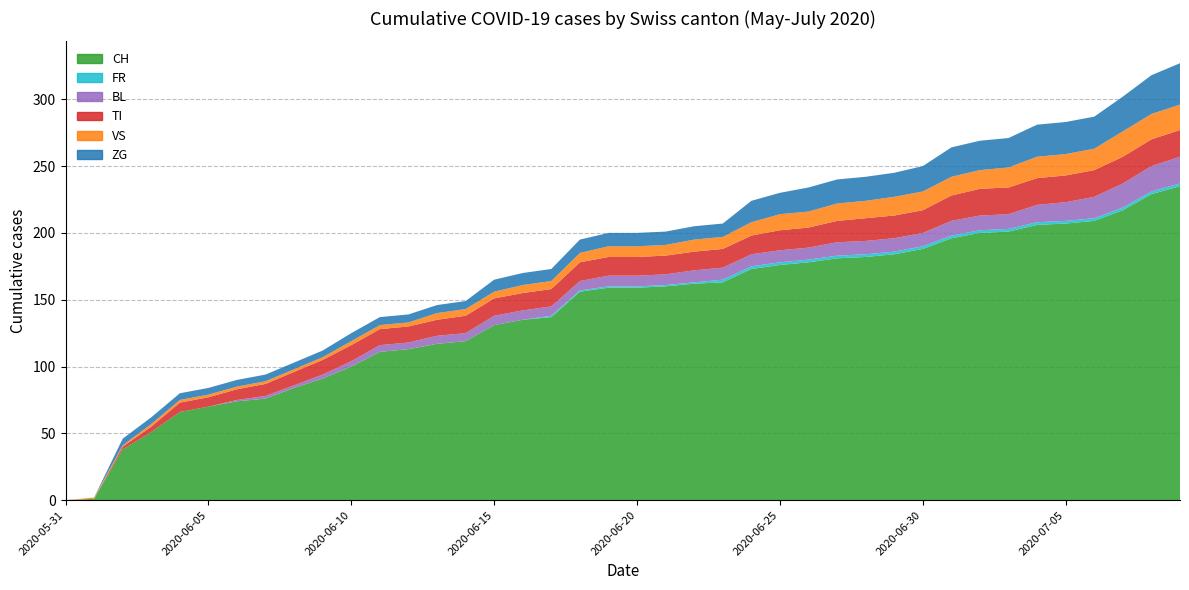

Reading right to left, transcribe all the data shown in this chart.

CH: 235	229	217	209	207	206	201	200	196	188	184	182	181	178	176	173	163	162	160	159	159	156	137	135	131	119	117	113	111	100	91	84	76	74	70	66	51	38	1	0
FR: 2	2	2	2	2	2	2	2	2	2	2	2	2	2	2	2	2	1	1	1	1	1	1	0	0	0	0	0	0	0	0	0	0	0	0	0	0	0	0	0
BL: 20	19	18	16	14	13	11	11	11	10	10	10	10	9	9	9	9	9	8	8	8	7	7	7	7	6	6	5	5	4	3	2	2	1	0	0	0	0	0	0
TI: 20	20	20	20	20	20	20	20	19	17	17	17	16	15	15	14	14	14	14	14	14	14	13	13	13	13	12	12	12	12	11	10	9	8	7	7	4	2	0	0
VS: 19	19	19	16	16	16	15	14	14	14	14	13	13	12	12	10	9	9	8	8	8	7	6	6	5	5	5	3	3	3	2	2	2	2	2	2	2	1	1	0
ZG: 31	29	26	24	24	24	22	22	22	19	18	18	18	18	16	16	10	10	10	10	10	10	9	9	9	6	6	6	6	6	5	5	5	5	5	5	5	5	0	0